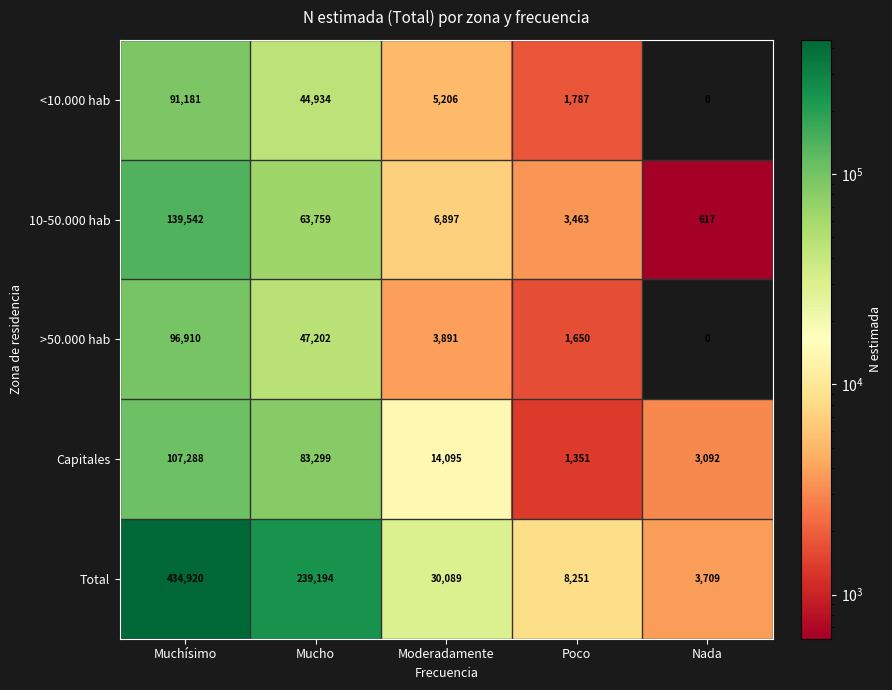

Read the >50.000 hab value at Mucho, to the nearest 10.

47200